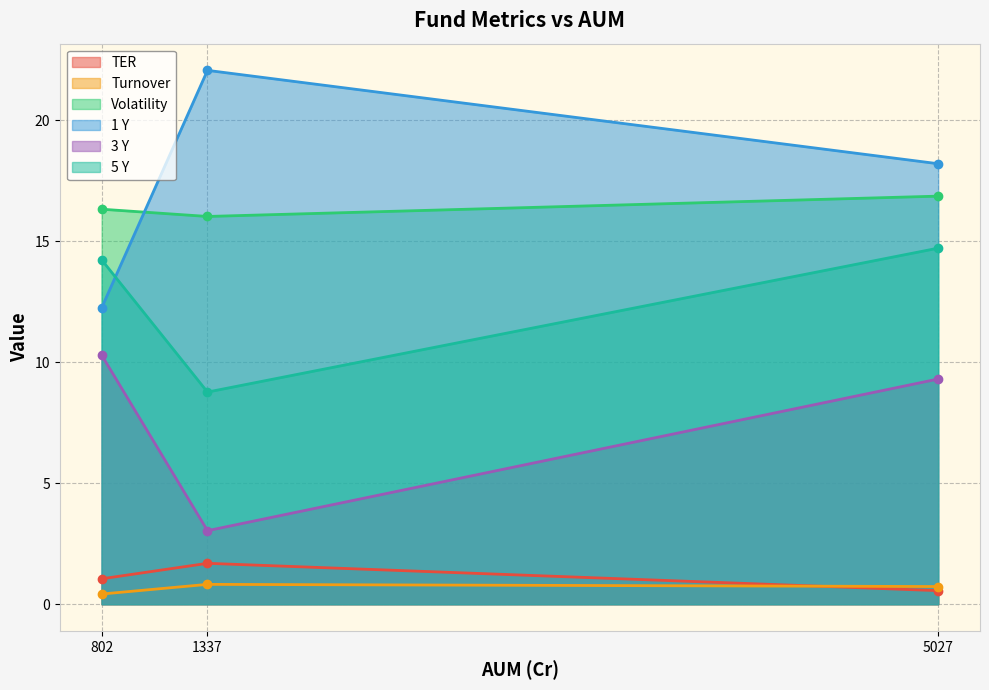

Reading right to left, transcribe all the data shown in this chart.

TER: 0.6	1.7	1.1
Turnover: 0.7	0.8	0.4
Volatility: 16.9	16.0	16.3
1 Y: 18.2	22.1	12.2
3 Y: 9.3	3.0	10.3
5 Y: 14.7	8.8	14.2